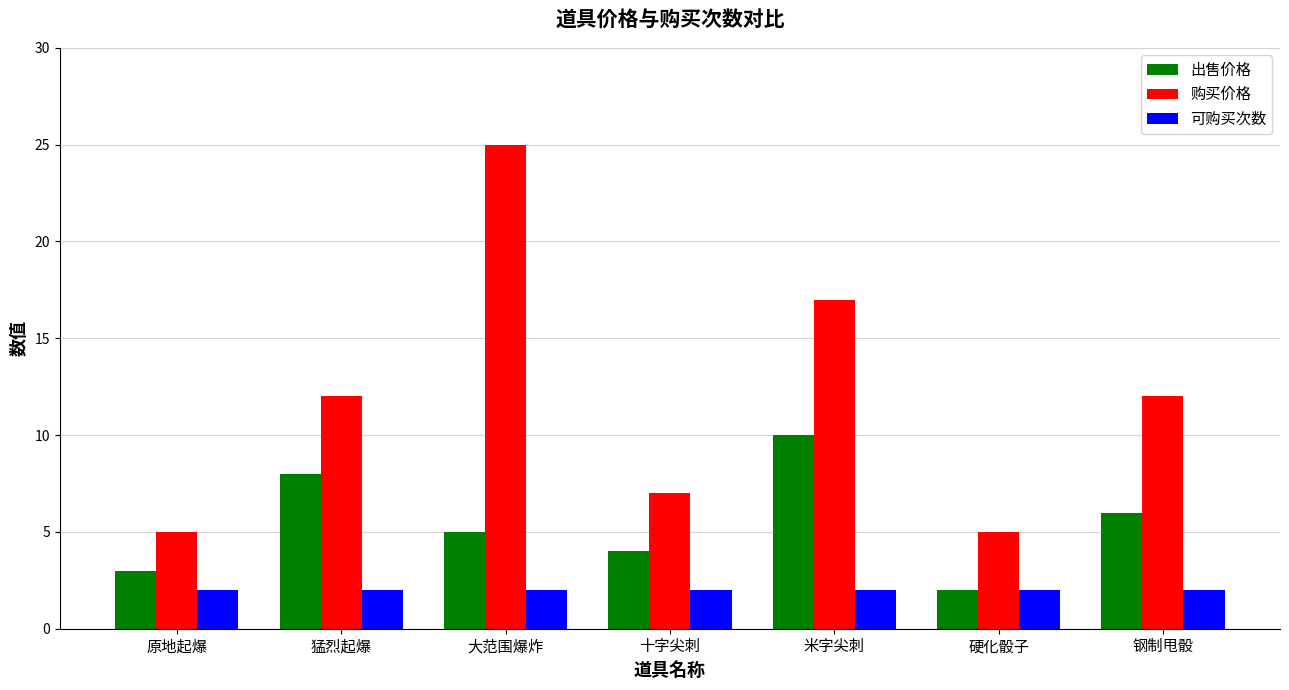

Rank the series at 大范围爆炸 from highest to lowest value.

购买价格, 出售价格, 可购买次数